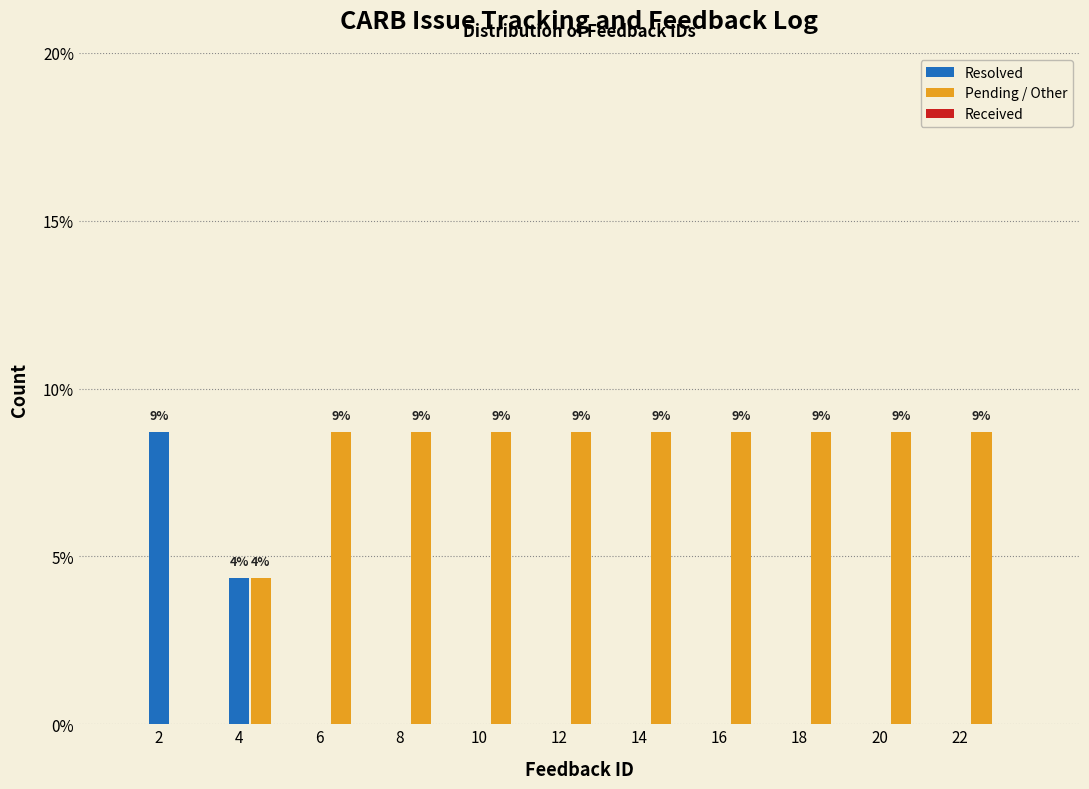

Are the bars grouped side by side (vs. stacked)?

Yes